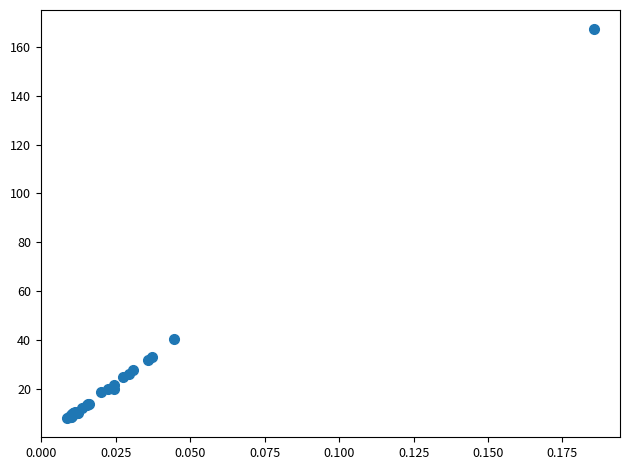

What Y value in the scatter plot is closest to 87?

40.5